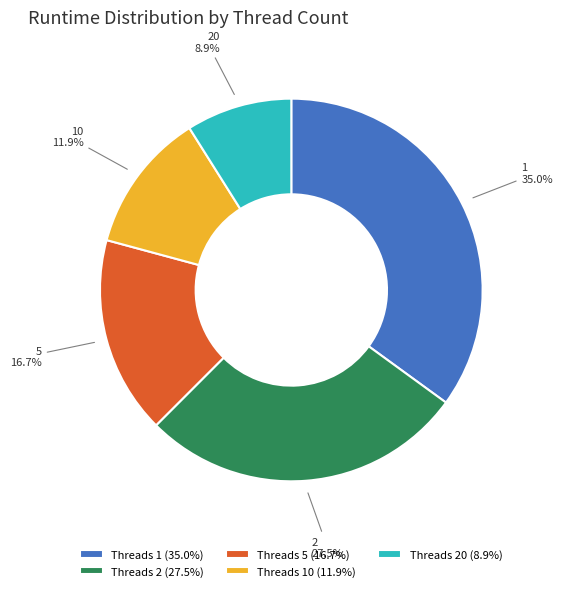

What percentage is NOT represented by Threads 2 (27.5%)?

72.5%